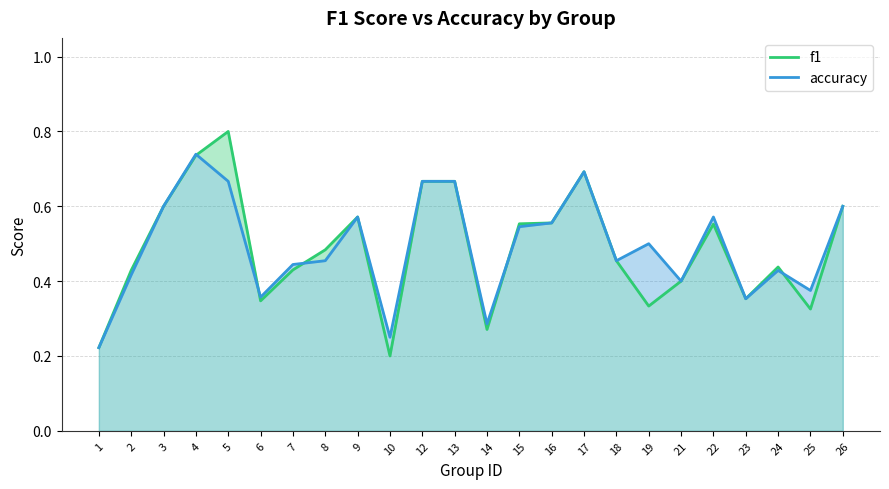

What is the sum of the f1 values at 3 and 19?

0.9